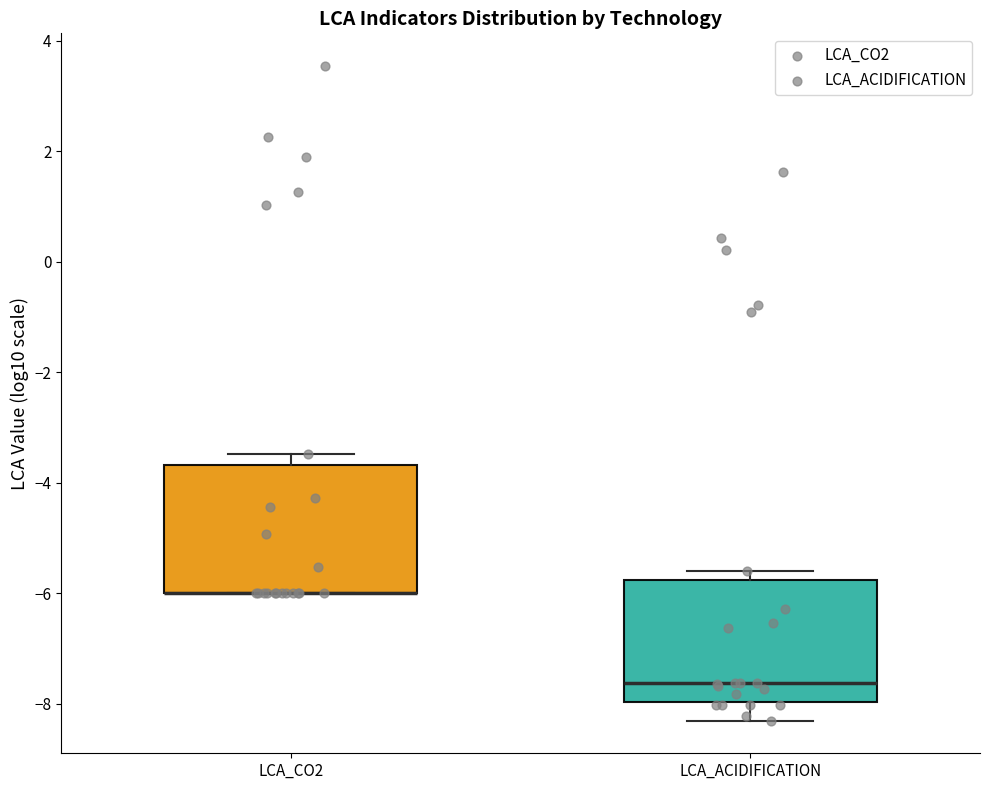

Reading left to right, transcribe this box plot: for each box, give where its median line is, the range the box spans, and where its two whiskers end, as read against the y-axis. The values are not printed on the chart, so give them approximately, as read against the axis.

LCA_CO2: median -6.0 (drawn on the box's lower edge), box -6.0 to -3.6, whiskers -6.0 to -3.4
LCA_ACIDIFICATION: median -7.6, box -8.0 to -5.8, whiskers -8.4 to -5.6